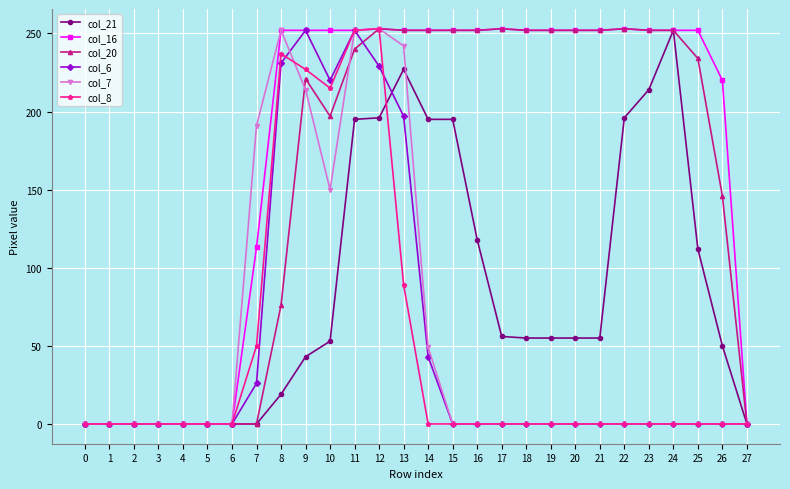

How many lines are shown in the chart?

6